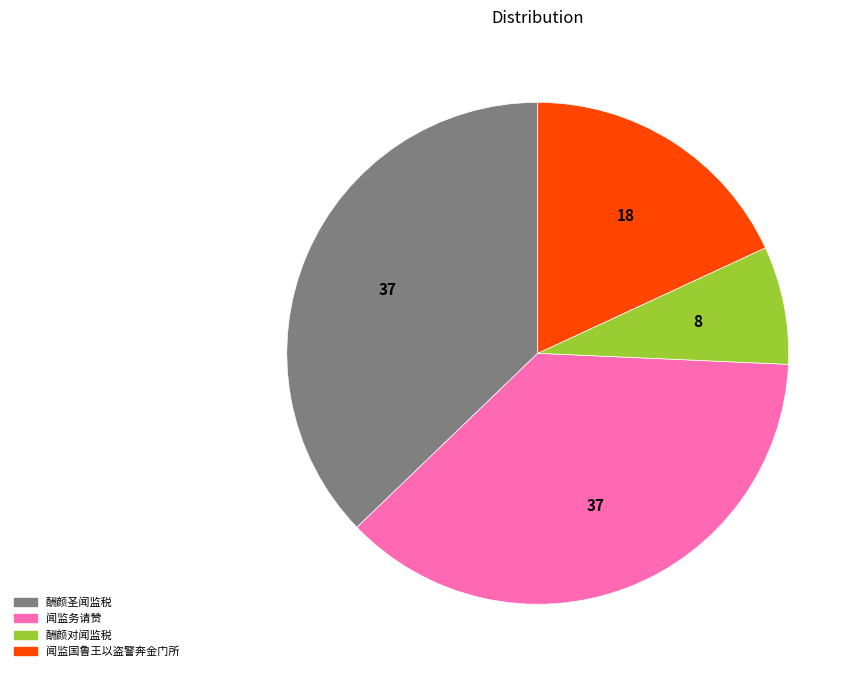

What is the ratio of the value at 闻监务请赞 to the value at 闻监国鲁王以盗警奔金门所?

2.1